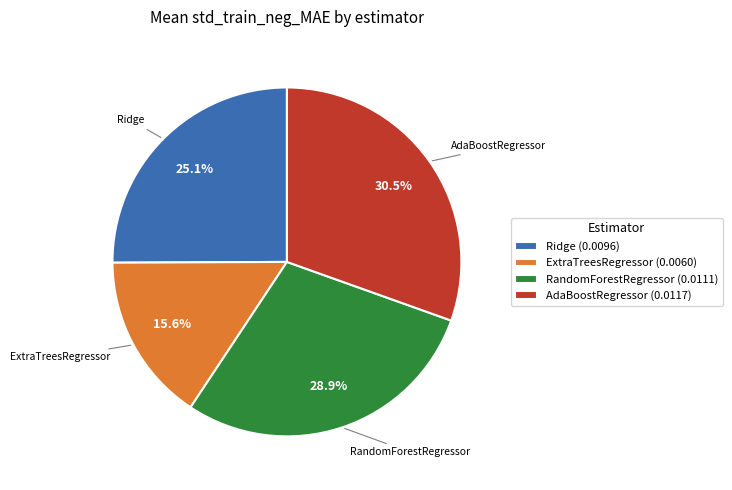

How much of the chart is everything except Ridge?

74.9%